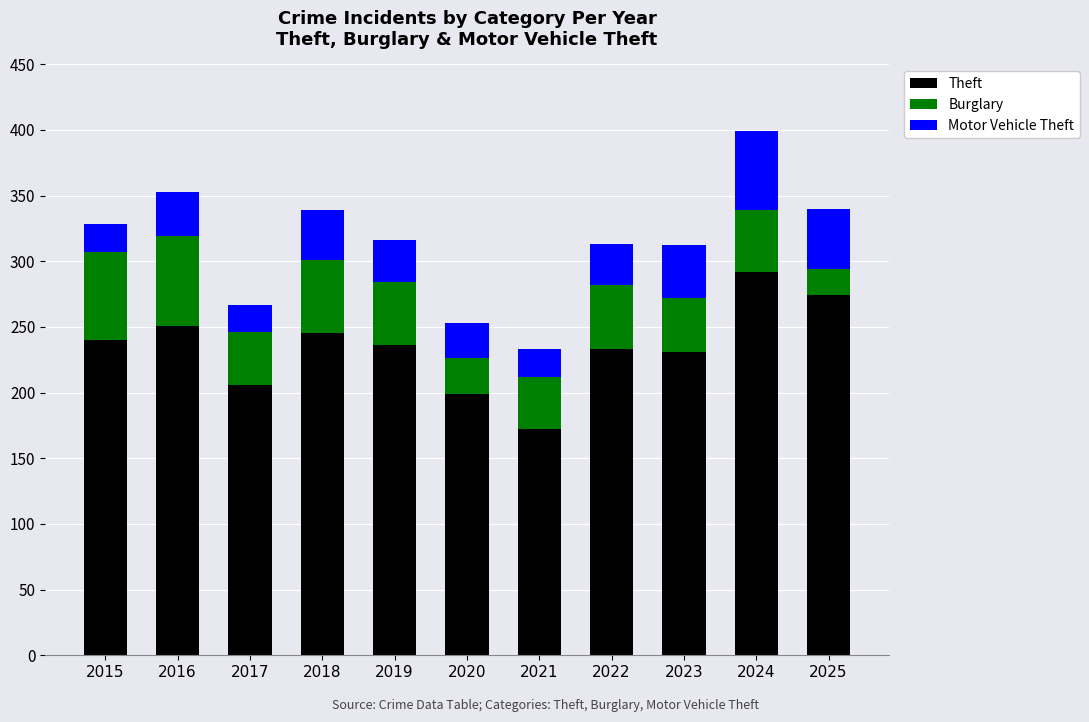

Is it true that Theft equals 236 at 2019?

True